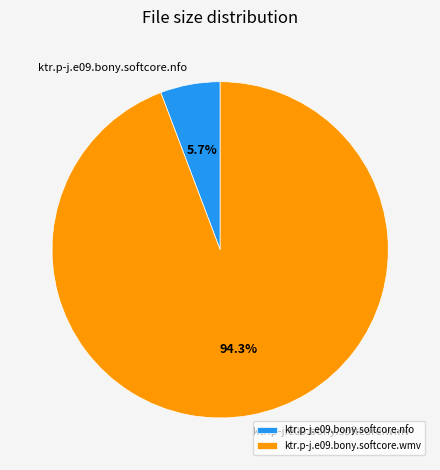

What portion of the pie excludes ktr.p-j.e09.bony.softcore.nfo?

94.3%